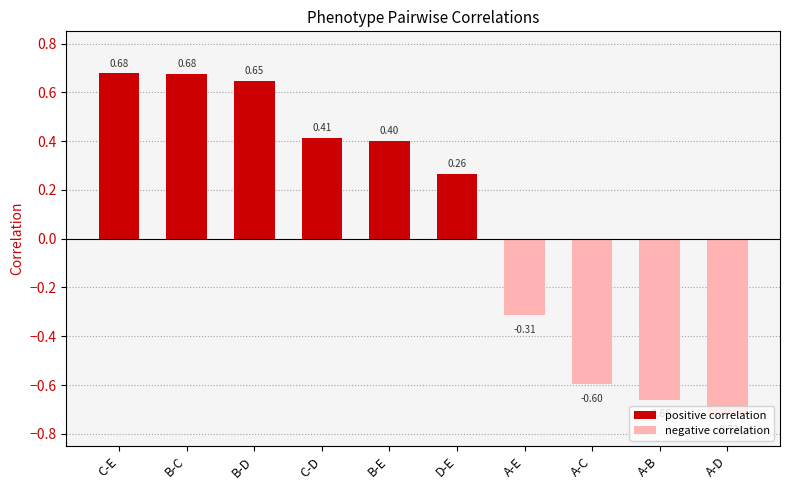

Which category has the lowest value across all series?

A-D